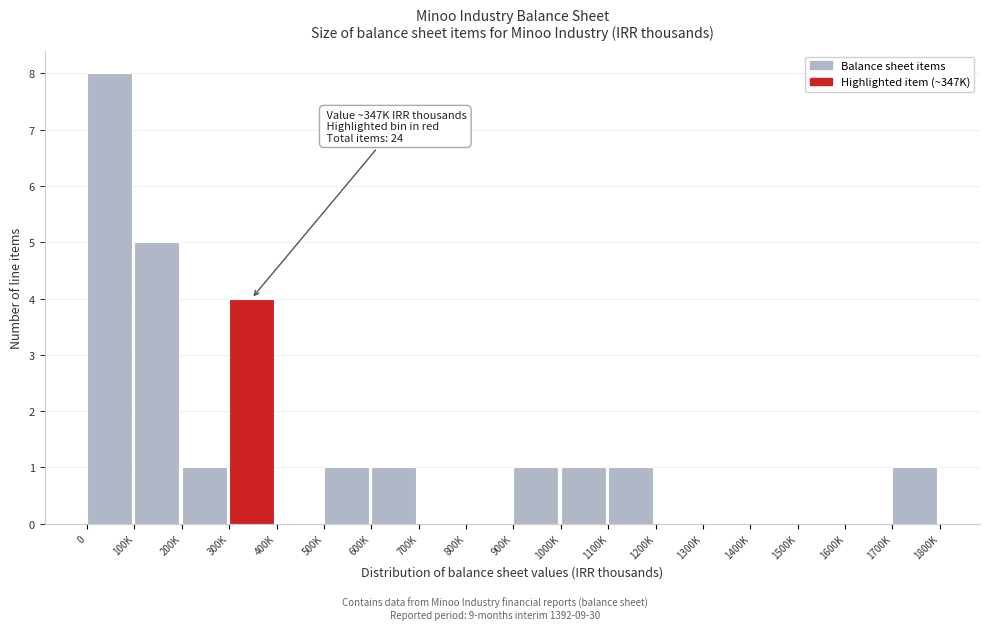

Reading left to right, what are all the values shown in this chart?

0=8	100K=5	200K=1	300K=4	400K=0	500K=1	600K=1	700K=0	800K=0	900K=1	1000K=1	1100K=1	1200K=0	1300K=0	1400K=0	1500K=0	1600K=0	1700K=1